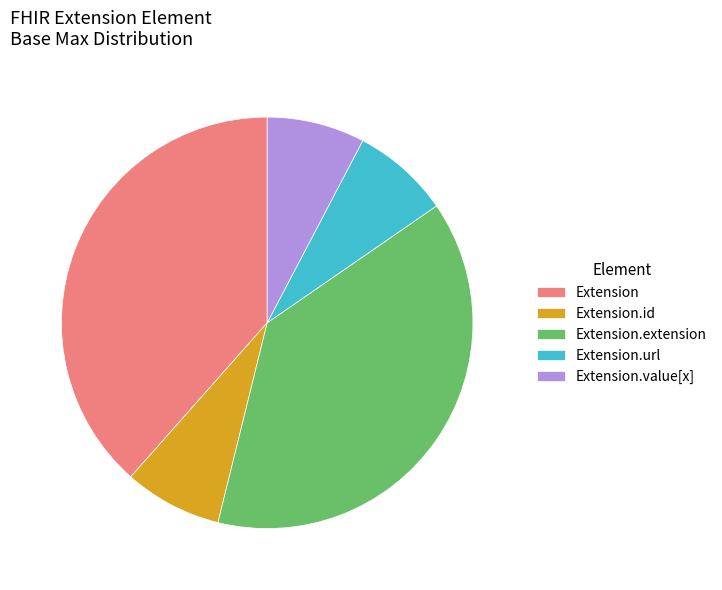

Count the number of slices in the pie.

5